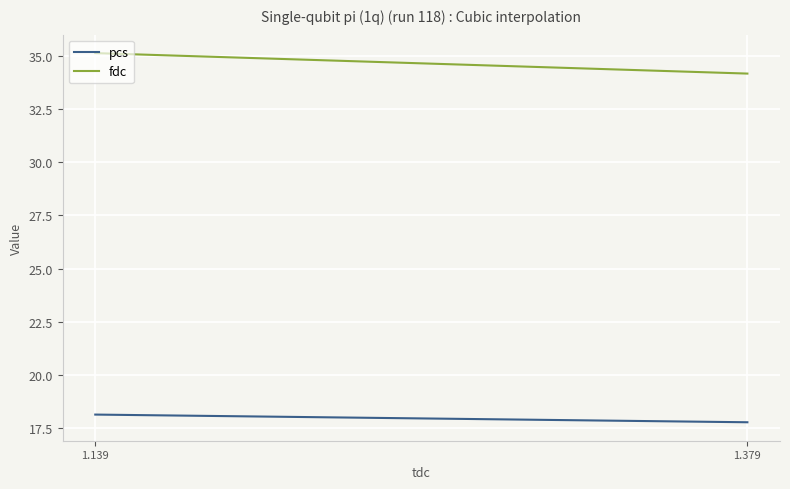

What is the difference between the maximum and minimum values in the pcs series?

0.4